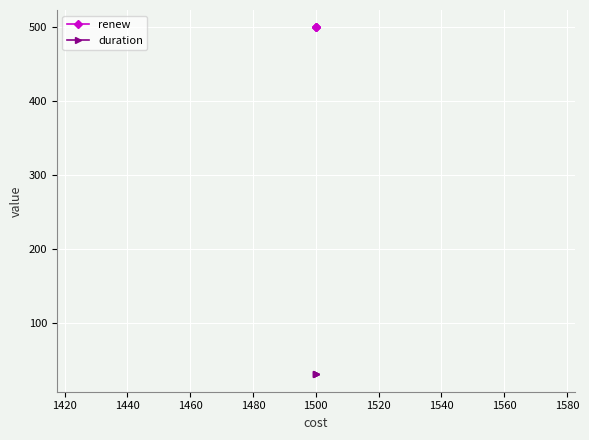

Which series has the largest range (max minus min)?

renew